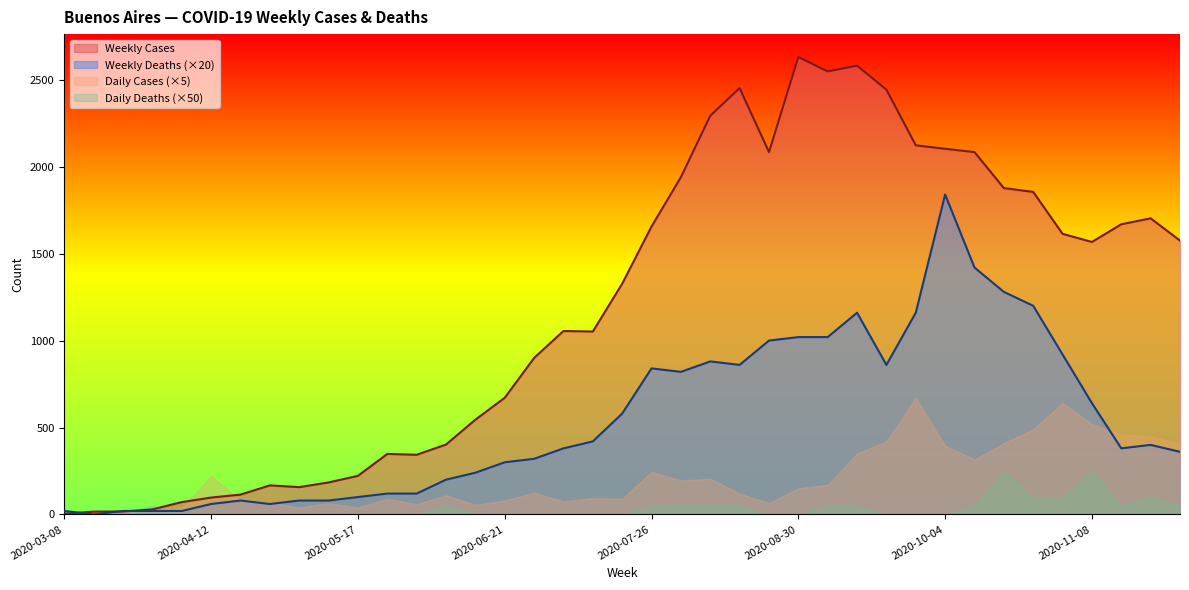

What is the sum of the Weekly Cases values at 2020-07-12 and 2020-05-24?

1400